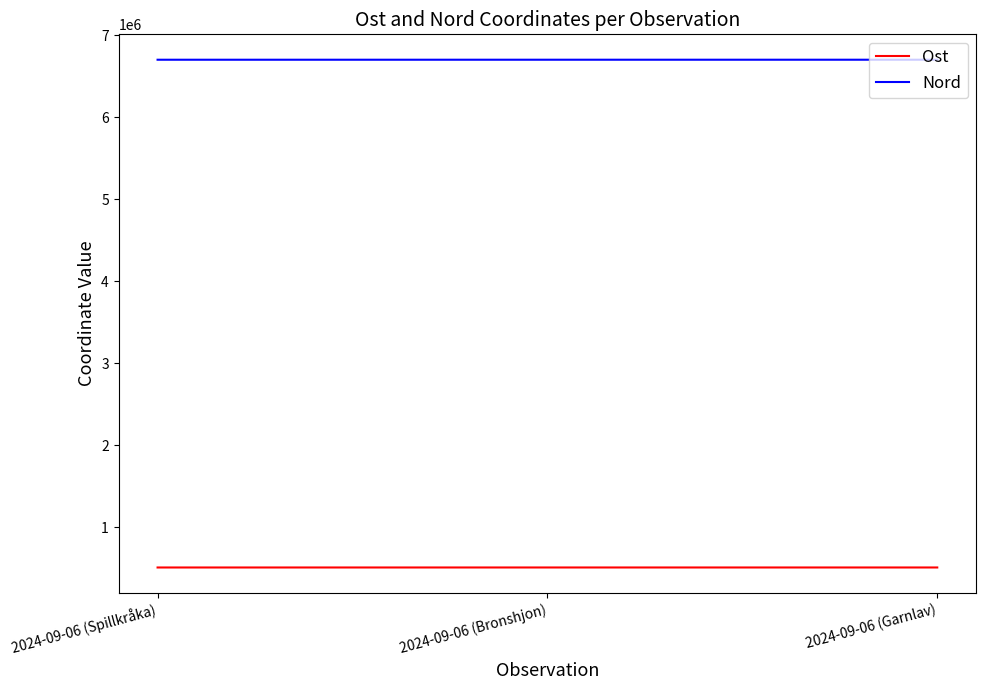

What is the total value across all series at 2024-09-06 (Spillkråka)?

7211232